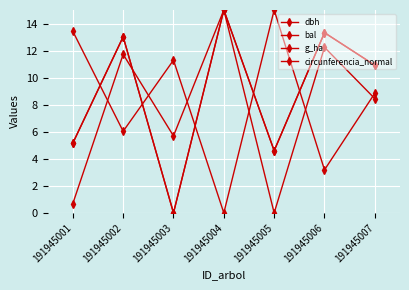

Rank the categories by circunferencia_normal value from lowest to highest.

191945003, 191945005, 191945001, 191945007, 191945002, 191945006, 191945004